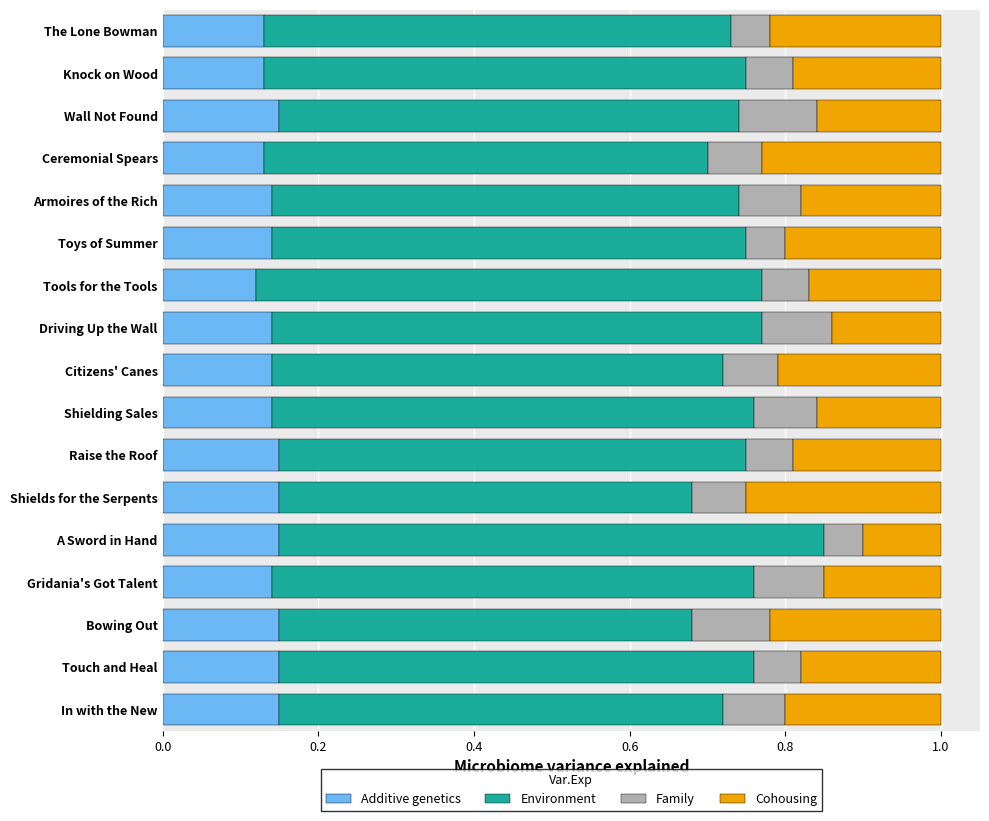

The Additive genetics series shows 0.1 at Toys of Summer. True or false?

True